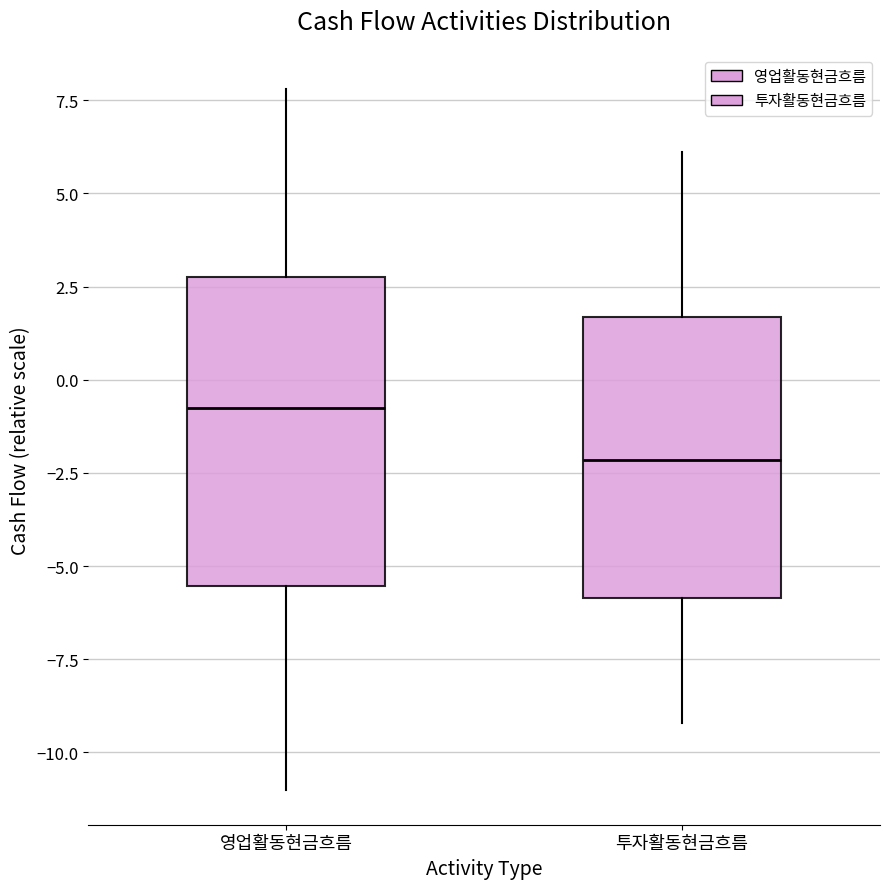

Reading left to right, transcribe this box plot: for each box, give where its median line is, the range the box spans, and where its two whiskers end, as read against the y-axis. The values are not printed on the chart, so give them approximately, as read against the axis.

영업활동현금흐름: median -0.5, box -5.5 to 3.0, whiskers -11.0 to 8.0
투자활동현금흐름: median -2.0, box -6.0 to 1.5, whiskers -9.0 to 6.0